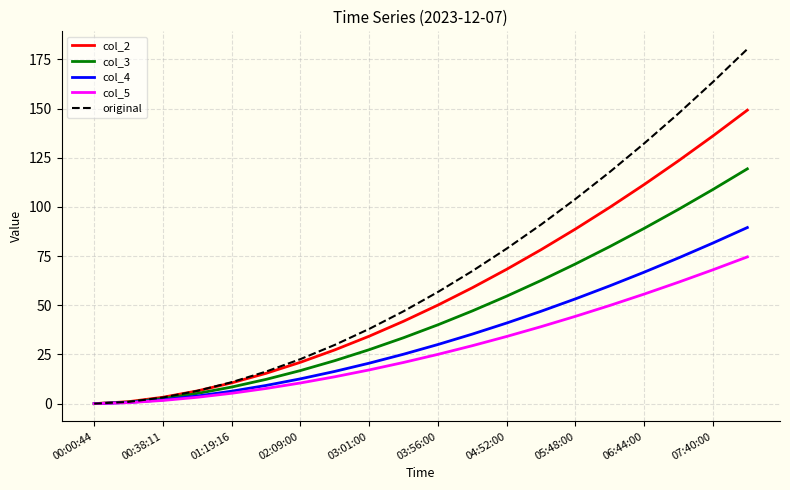

What is the greatest value displayed?

180.3